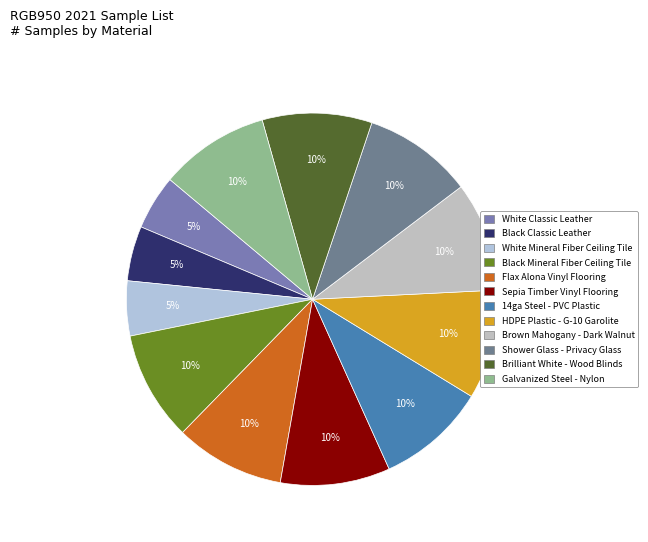

To the nearest percent, what is the difference between the largest and smallest slice percentages?

5%